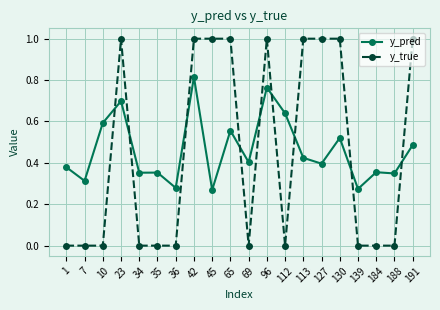

At which label does y_pred reach its peak?

42